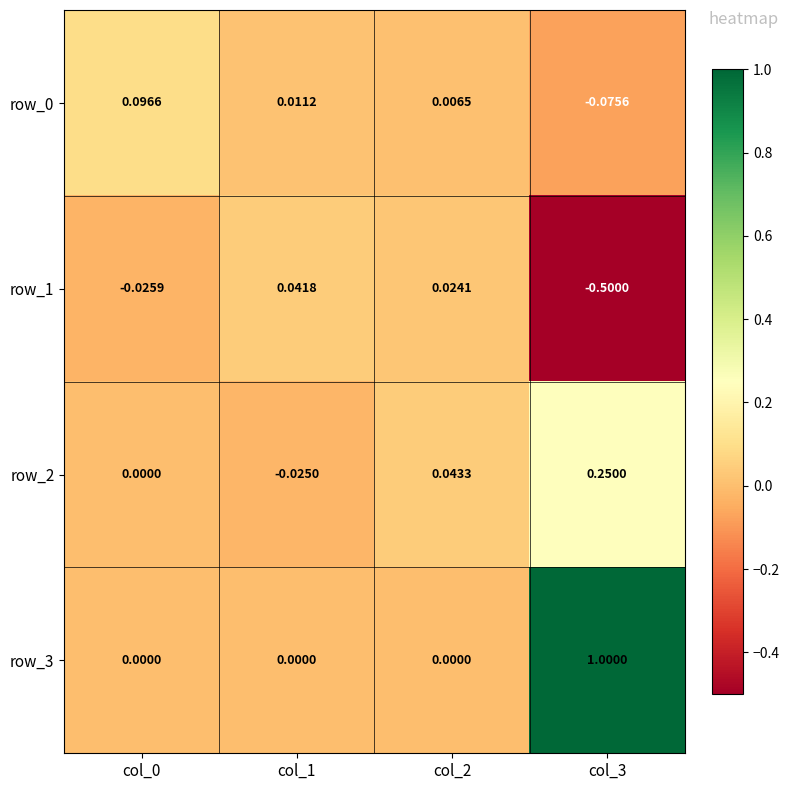

True or false: row_3 has a value of 0.4 at col_3.

False